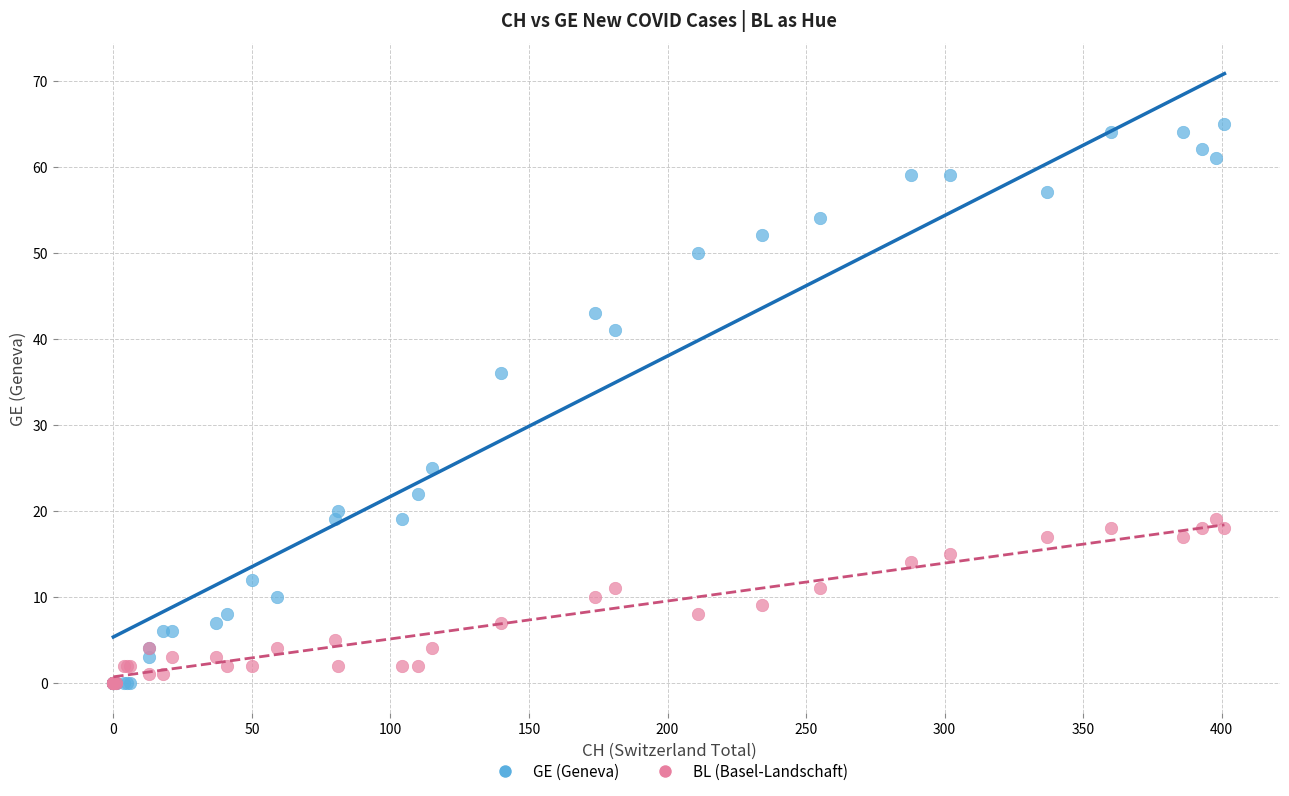

Which series has the widest spread of Y values?

GE (Geneva)